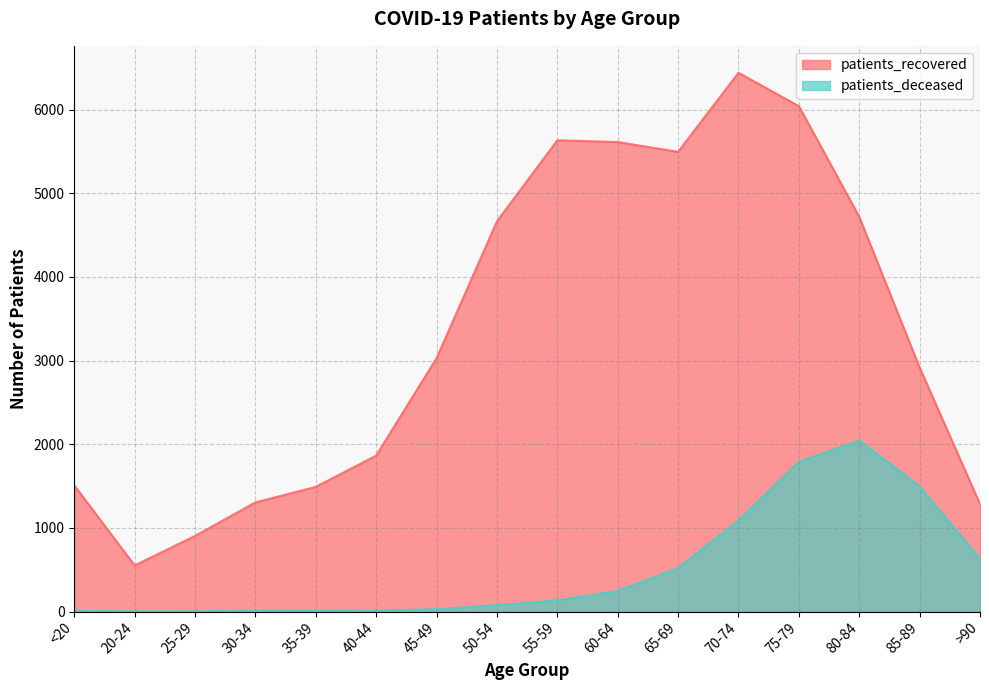

True or false: patients_deceased and patients_recovered cross at least once.

False